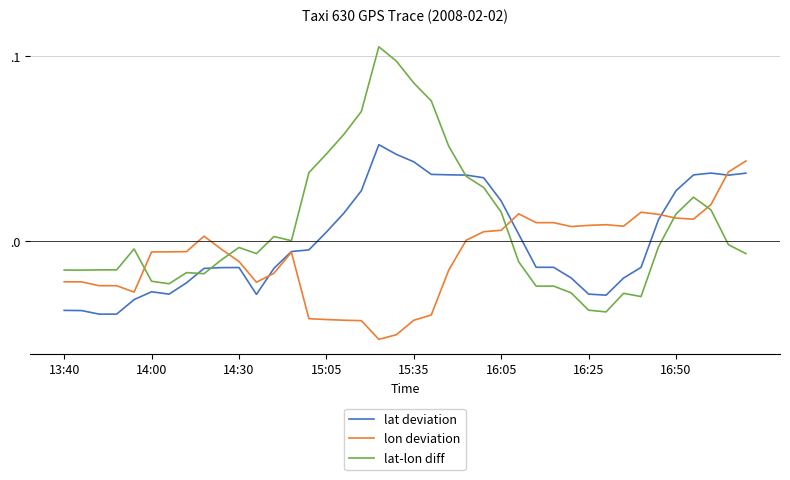

What is the highest value of the lat deviation series?

0.1